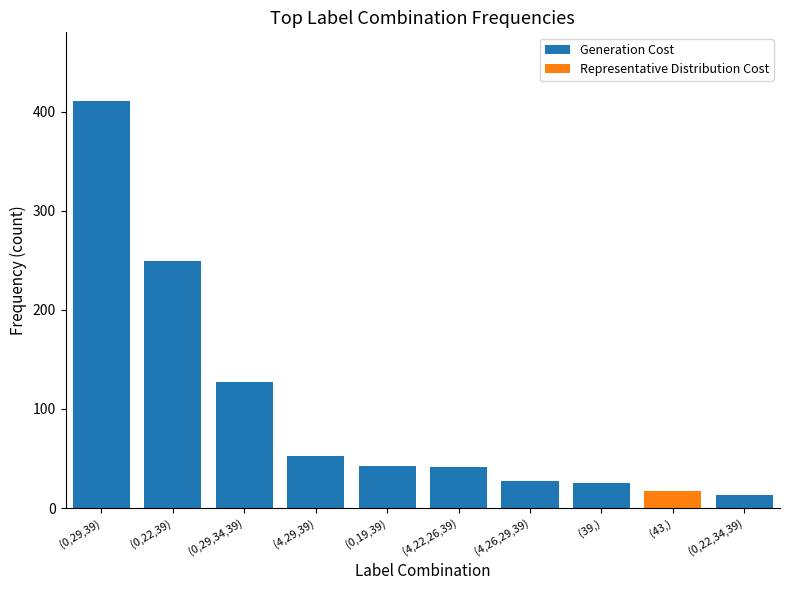

The Generation Cost series shows 249 at (0,22,39). True or false?

True